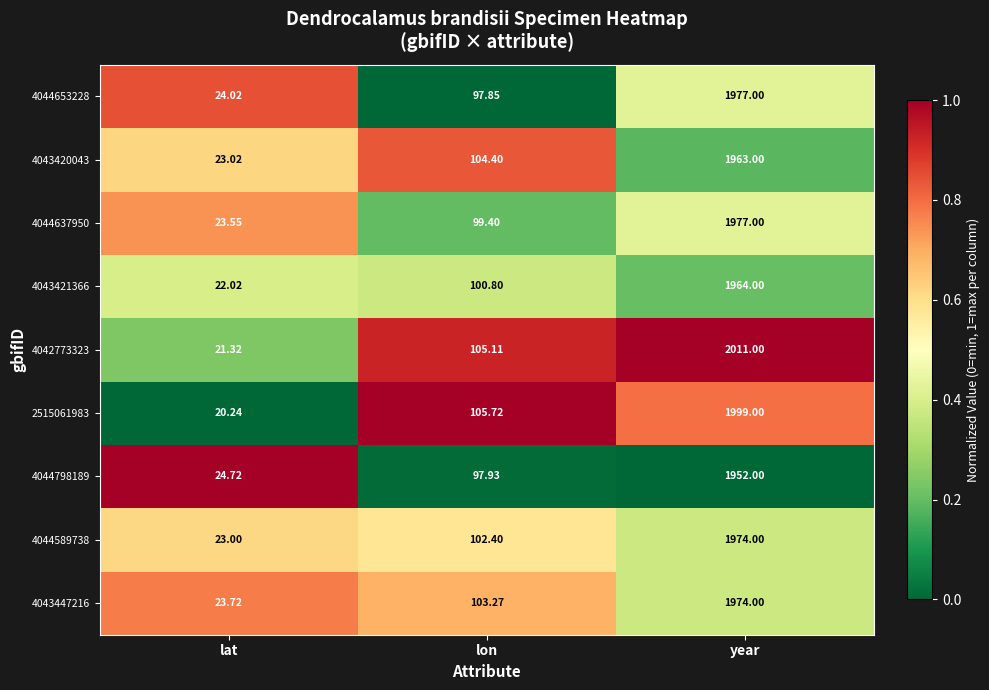

Rank the categories by 4043420043 value from highest to lowest.

year, lon, lat